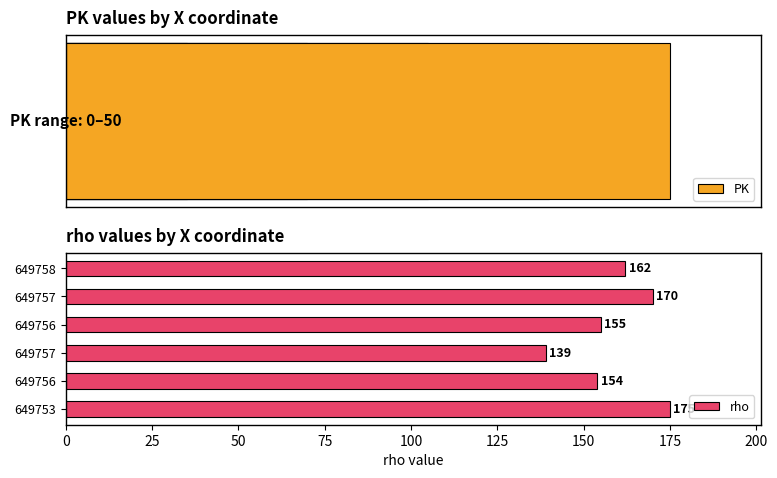

How many data points in rho are less than 162?

3